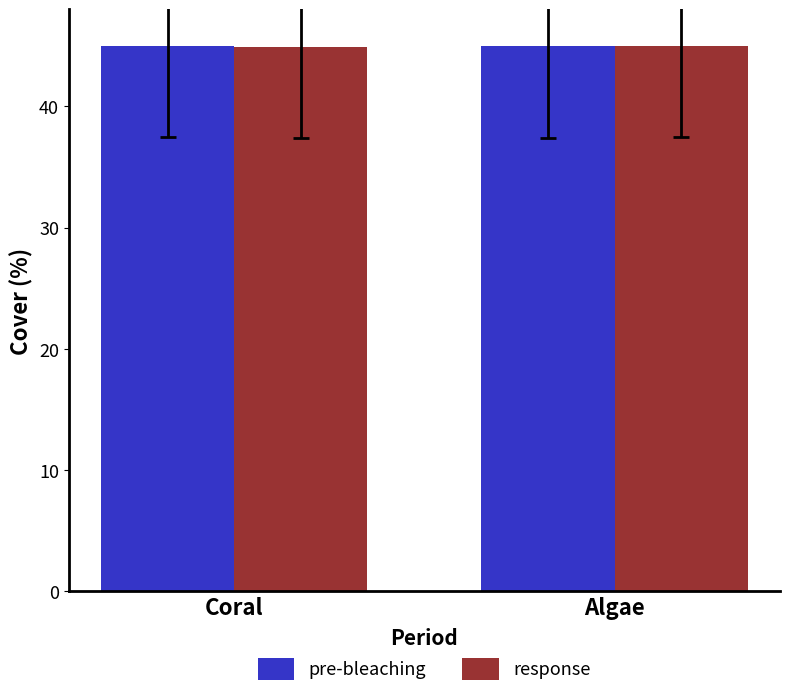

What is the sum of all pre-bleaching values?

89.9